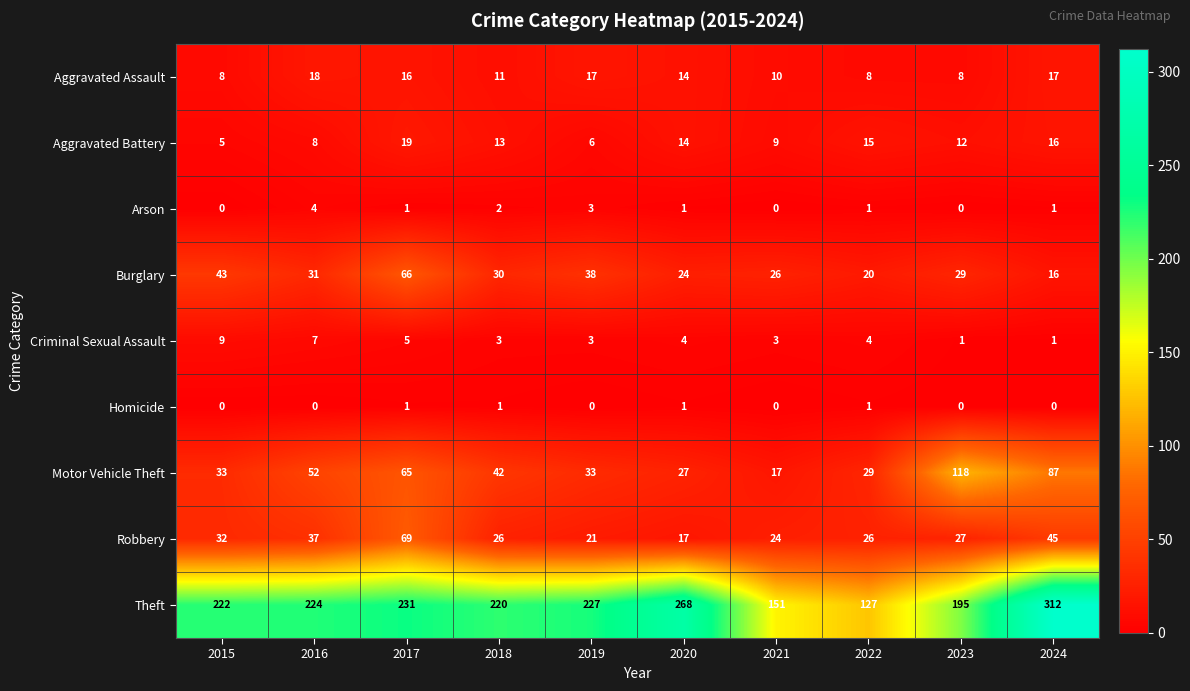

At which label does Burglary first exceed 30?

2015